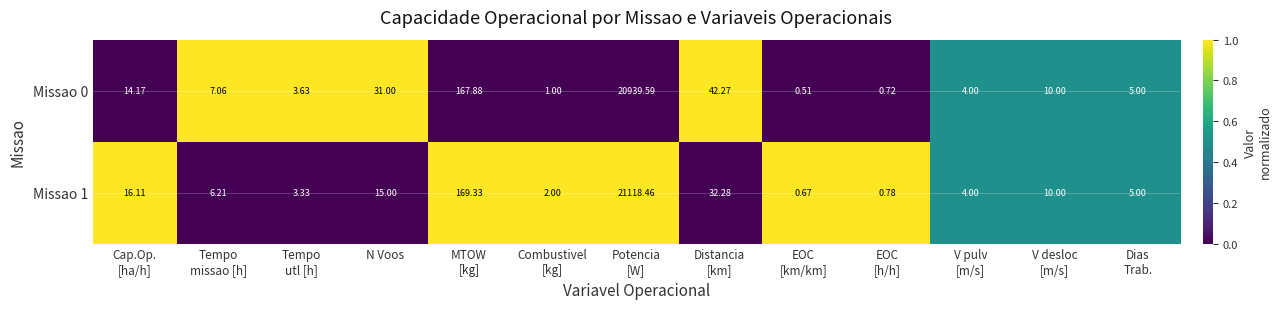

How many data points does each series have?

13